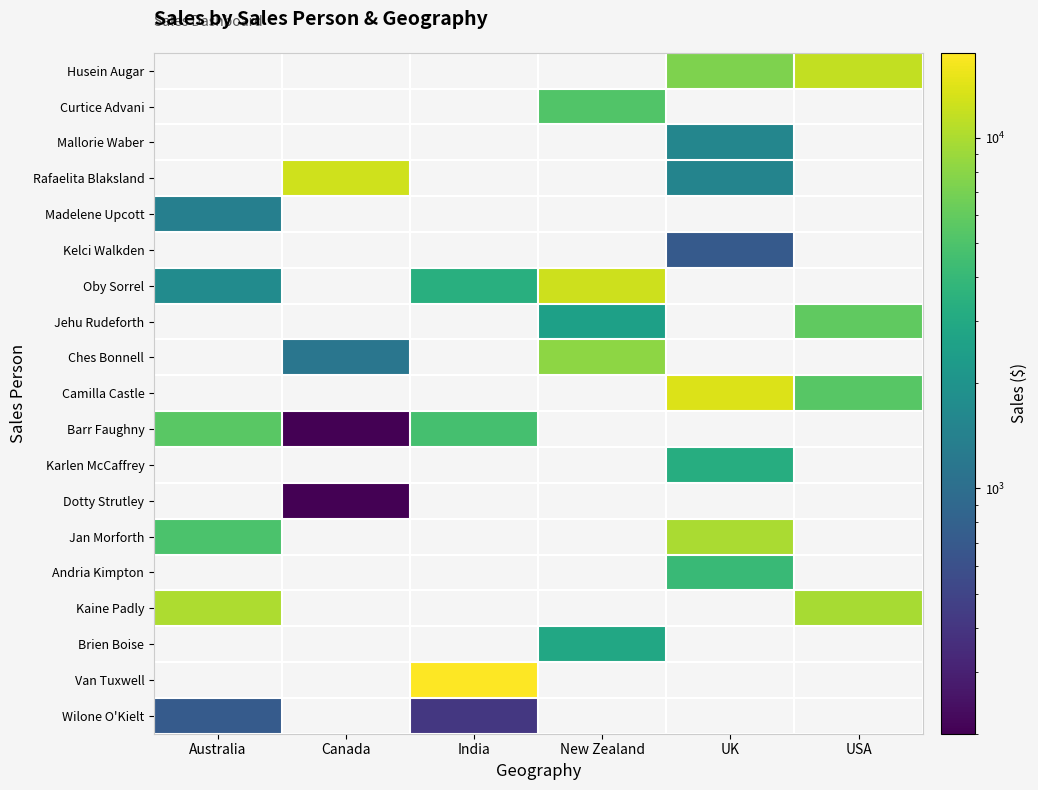

How many positive values does the Jehu Rudeforth series have?

2